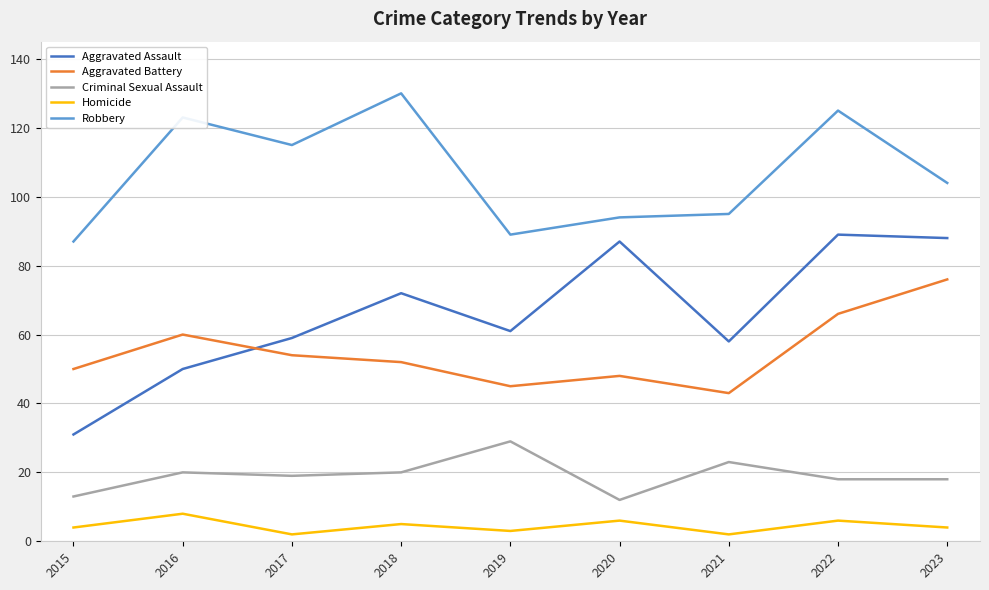

What is the total value across all series at 2023?

290